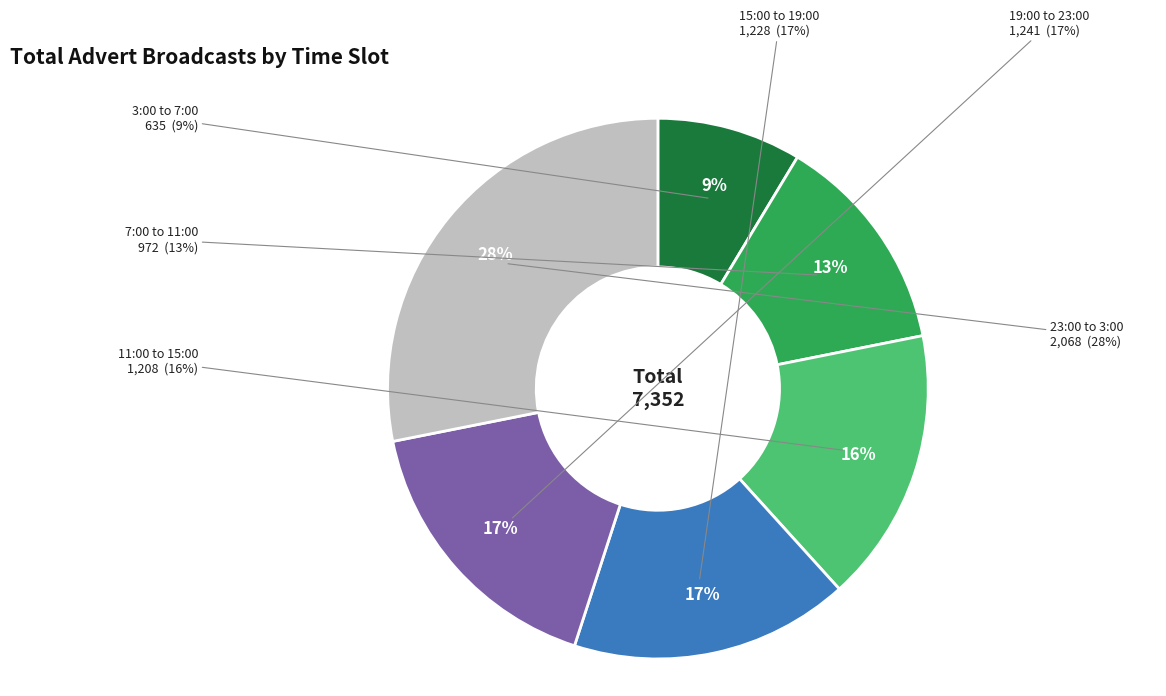

To the nearest percent, what percentage of the pie is 15:00 to 19:00?

17%